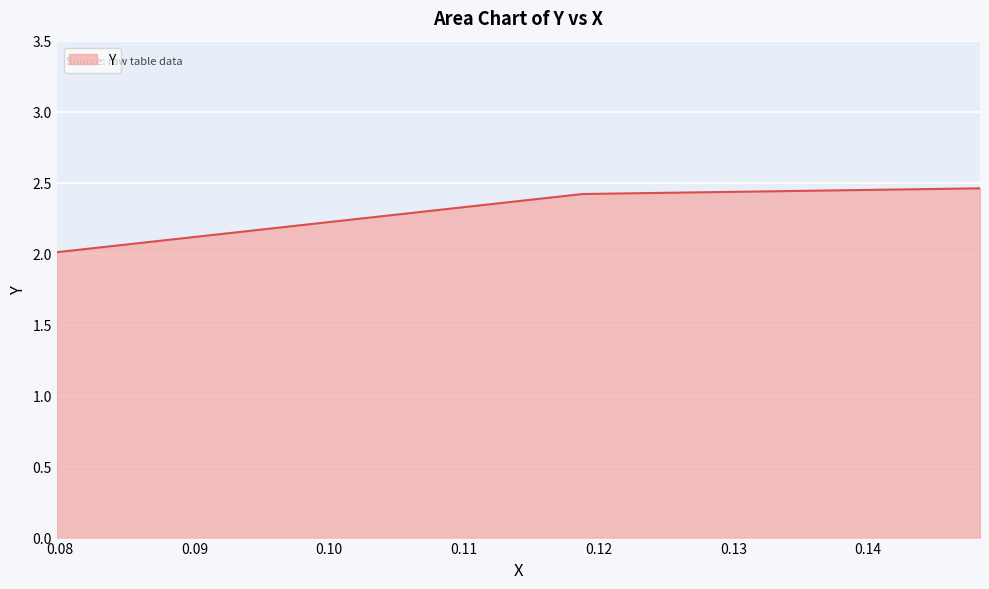

What is the smallest value displayed?

2.0